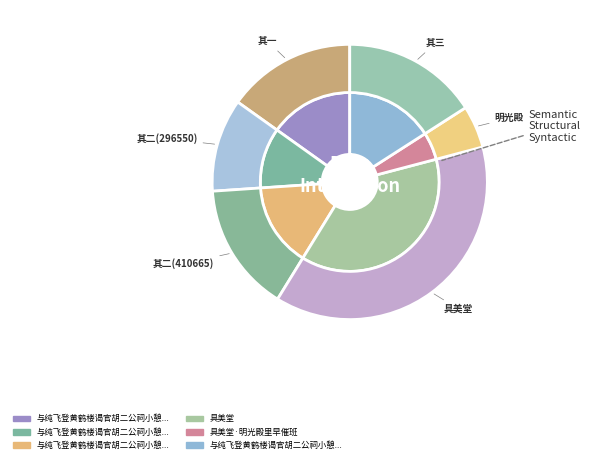

How many slices are in this pie chart?

6